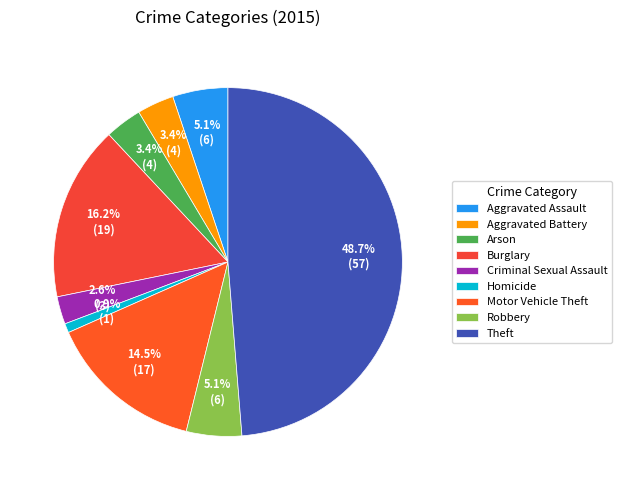

How many segments does this pie chart have?

9